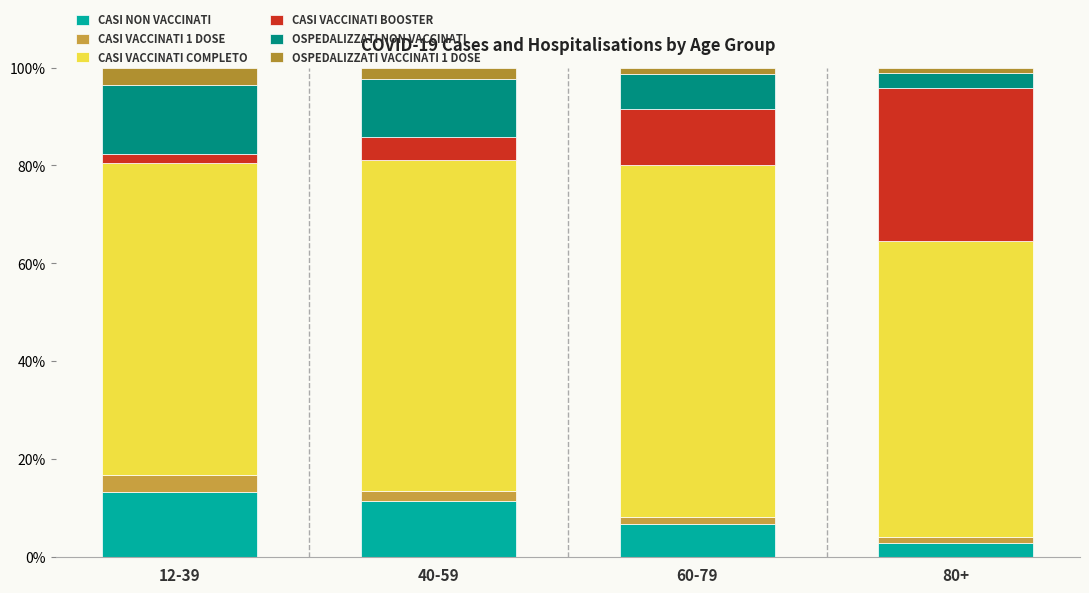

Count the number of categories in the chart.

4